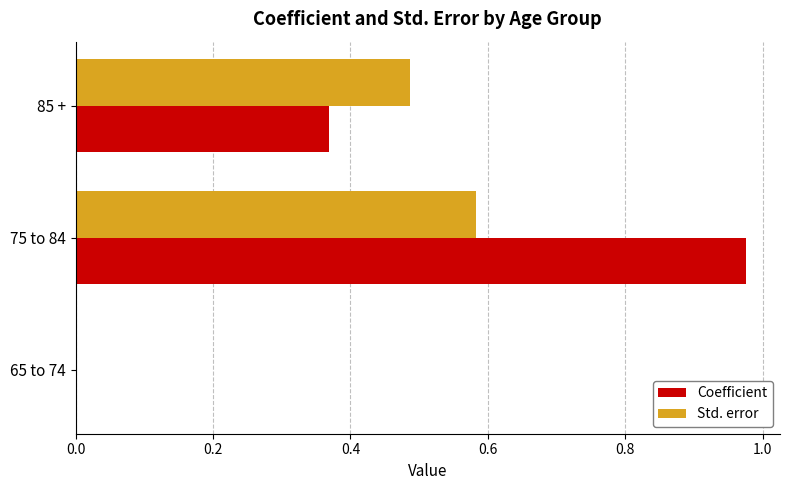

What is the total value across all series at 75 to 84?

1.6